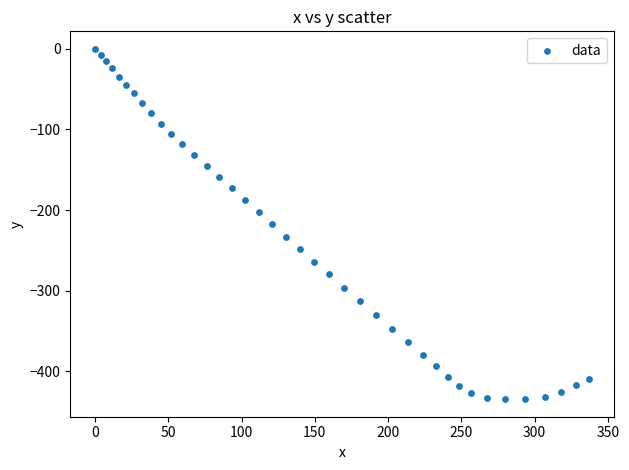

What is the range of X values (max minus min)?

337.2